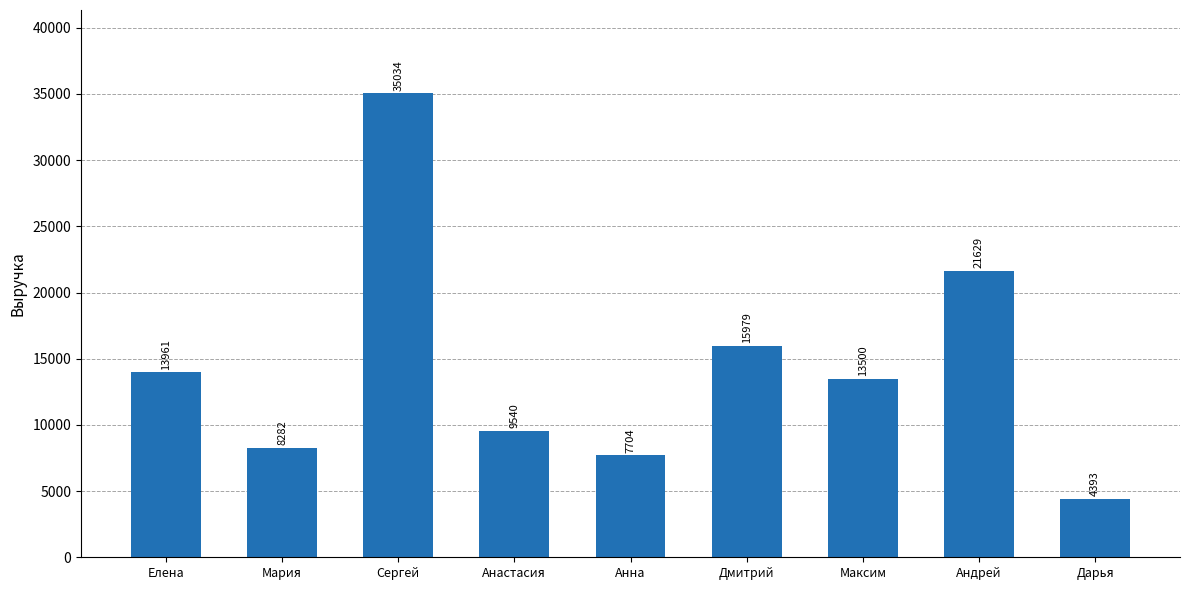

Where is the data nearest to the value 19713?

Андрей